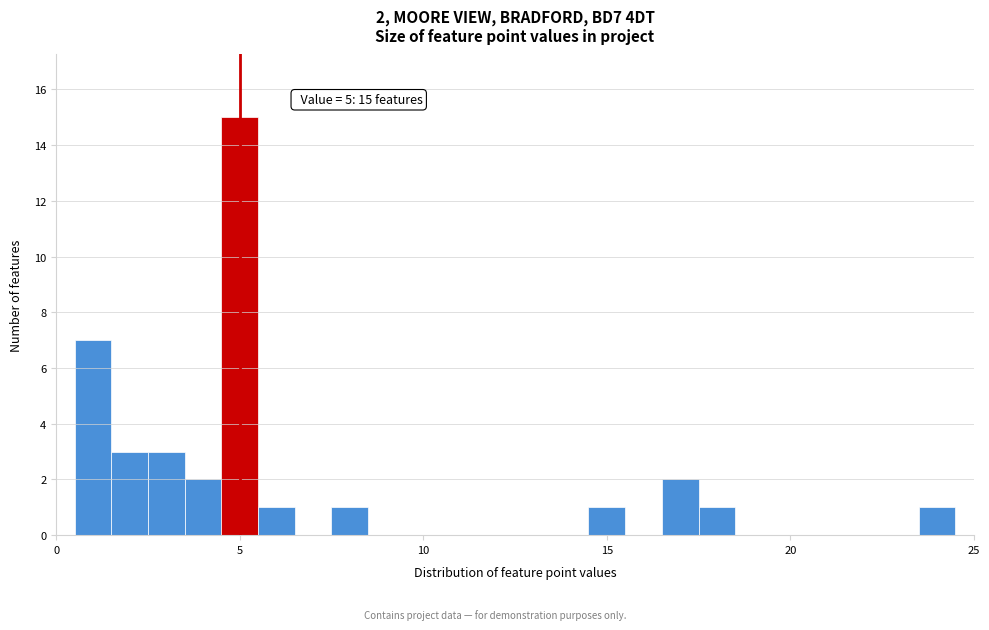

Read against the x-axis, roughly where is the centre of the tallest bar?

5.0